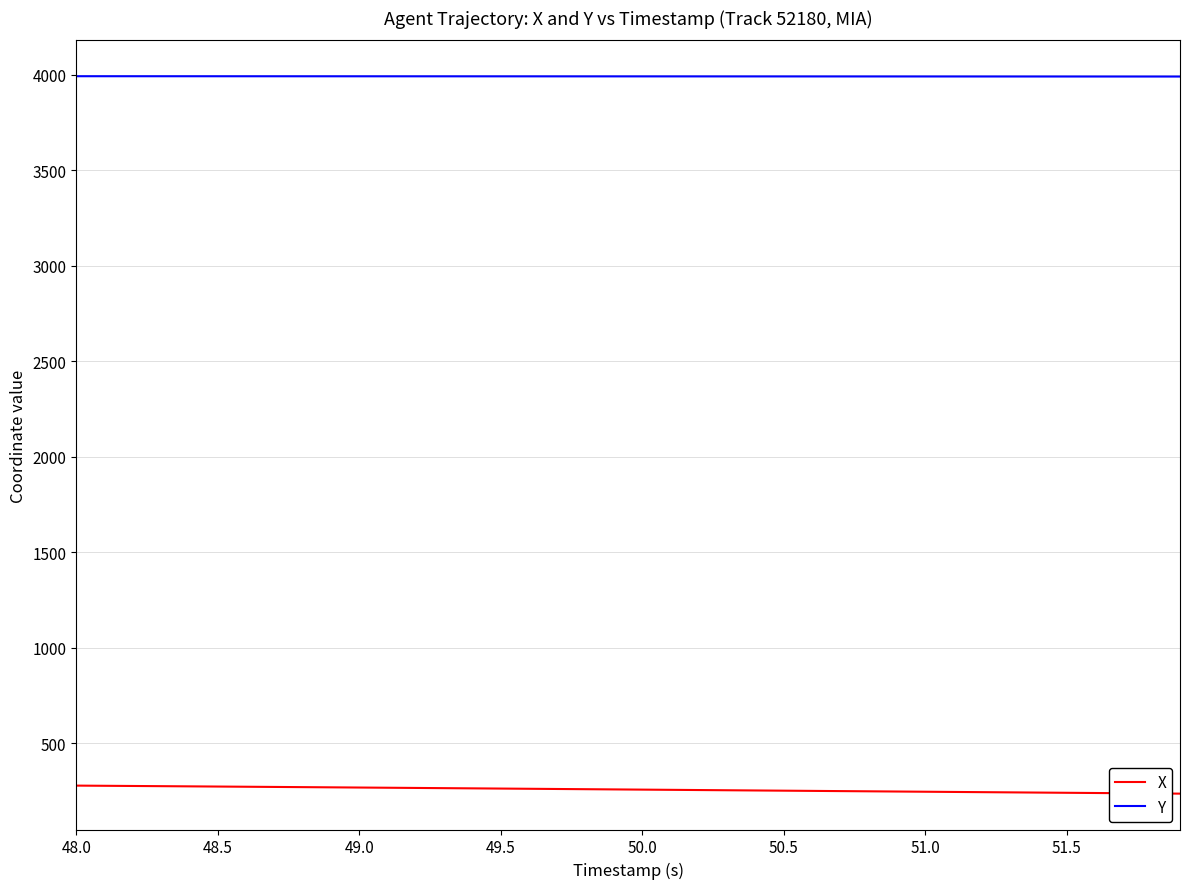

True or false: Y and X cross at least once.

False